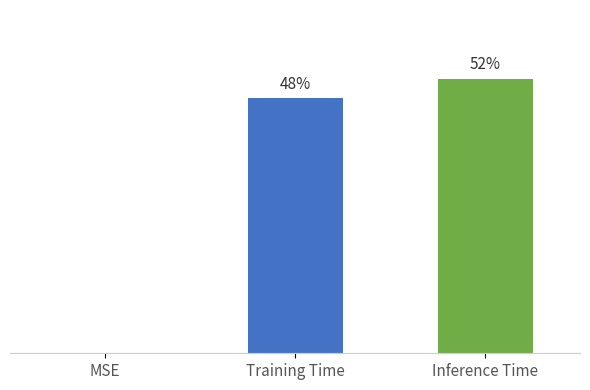

Are the bars grouped side by side (vs. stacked)?

No